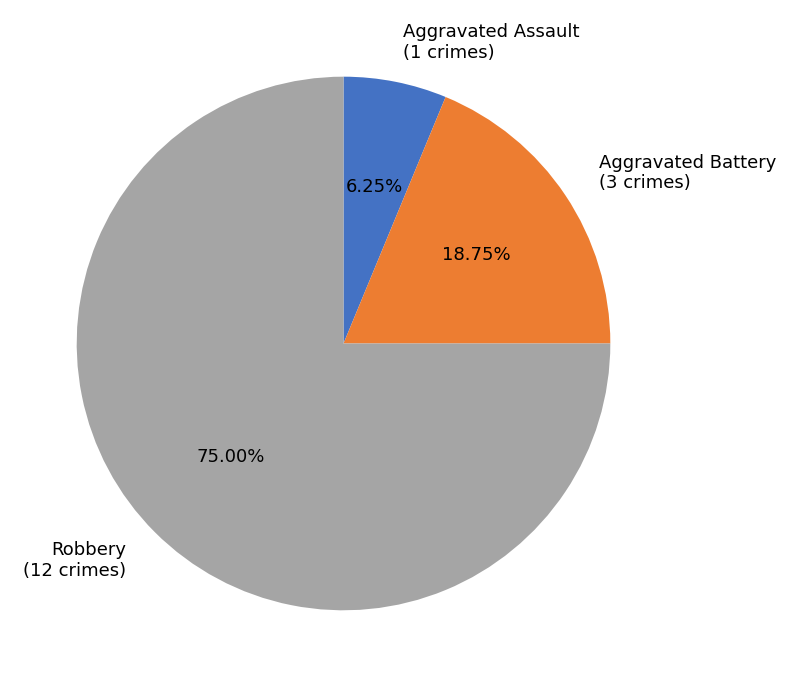

Approximately how many times larger is the value at Aggravated Assault compared to Robbery?

0.1